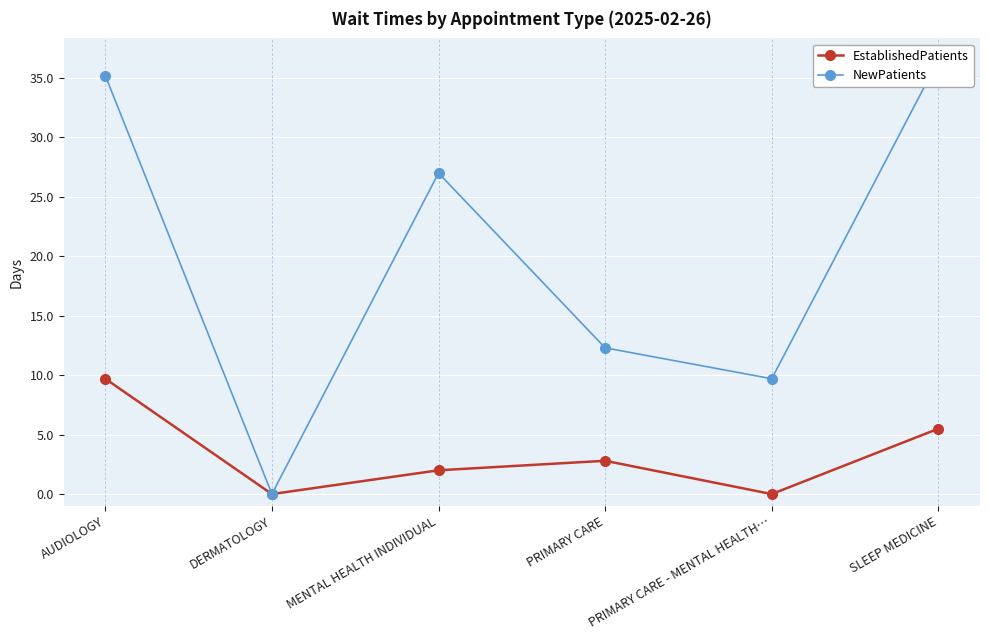

What is the label of the 2nd point from the left?

DERMATOLOGY